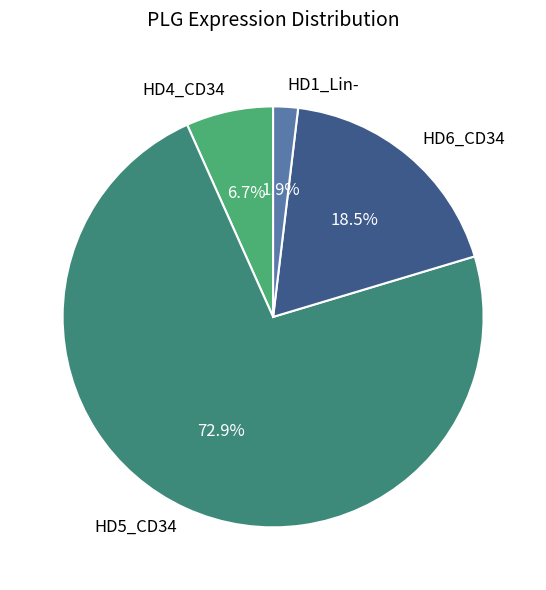

Which has a higher value, HD6_CD34 or HD1_Lin-?

HD6_CD34